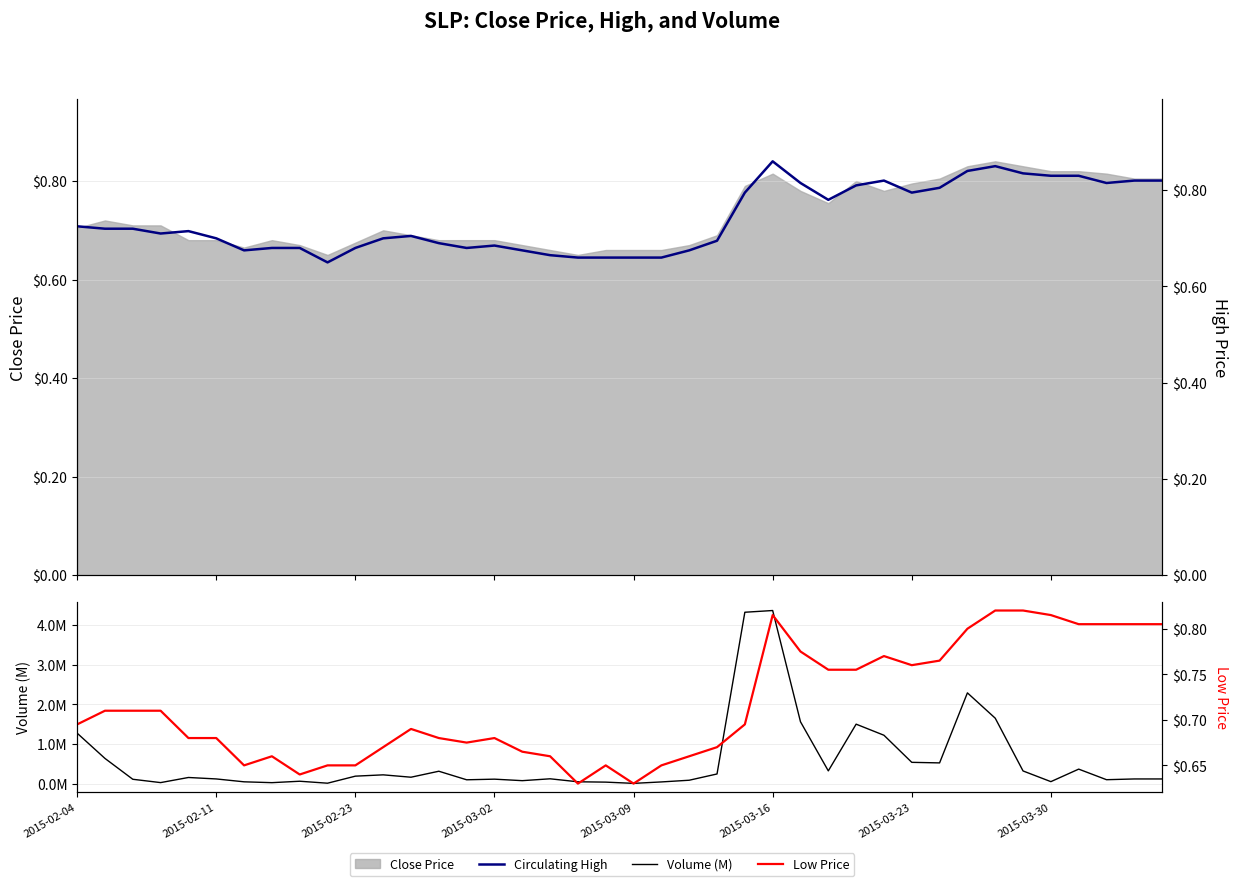

Reading left to right, list all the values displayed in this chart.

Circulating High: 0.7	0.7	0.7	0.7	0.7	0.7	0.7	0.7	0.7	0.7	0.7	0.7	0.7	0.7	0.7	0.7	0.7	0.7	0.7	0.7	0.7	0.7	0.7	0.7	0.8	0.9	0.8	0.8	0.8	0.8	0.8	0.8	0.8	0.8	0.8	0.8	0.8	0.8	0.8	0.8
Volume (M): 1.3	0.6	0.1	0.0	0.2	0.1	0.0	0.0	0.1	0.0	0.2	0.2	0.2	0.3	0.1	0.1	0.1	0.1	0.0	0.0	0.0	0.0	0.1	0.2	4.3	4.4	1.6	0.3	1.5	1.2	0.5	0.5	2.3	1.7	0.3	0.0	0.4	0.1	0.1	0.1
Low Price: 0.7	0.7	0.7	0.7	0.7	0.7	0.7	0.7	0.6	0.7	0.7	0.7	0.7	0.7	0.7	0.7	0.7	0.7	0.6	0.7	0.6	0.7	0.7	0.7	0.7	0.8	0.8	0.8	0.8	0.8	0.8	0.8	0.8	0.8	0.8	0.8	0.8	0.8	0.8	0.8